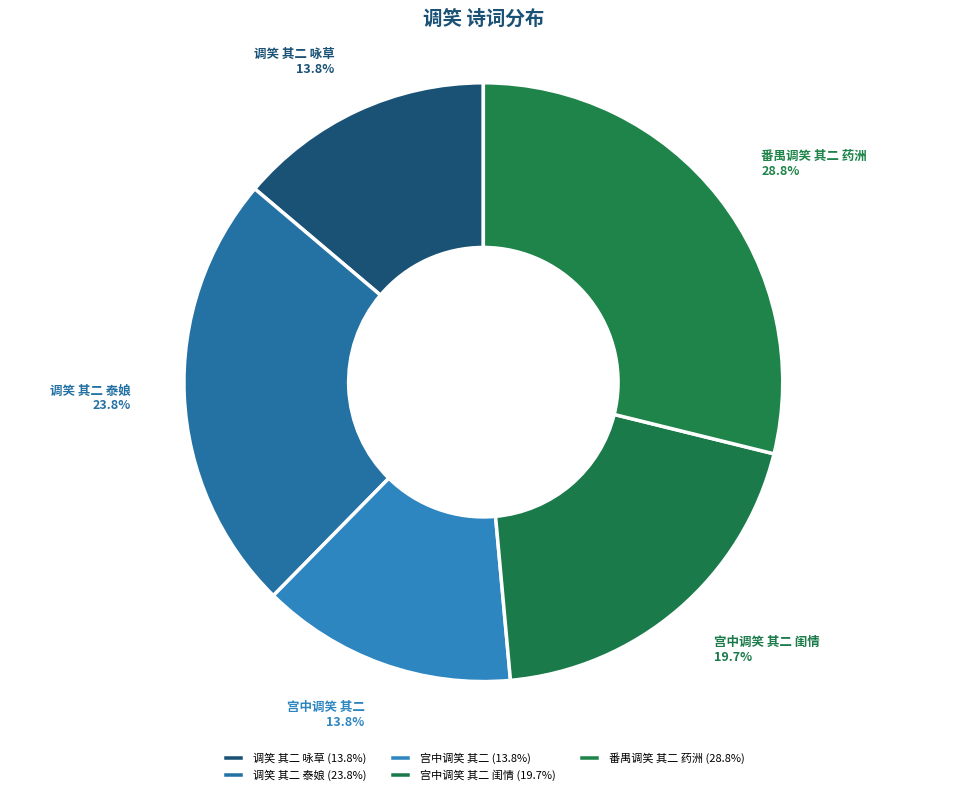

What is the ratio of the value at 调笑 其二 咏草 to the value at 宫中调笑 其二?

1.0